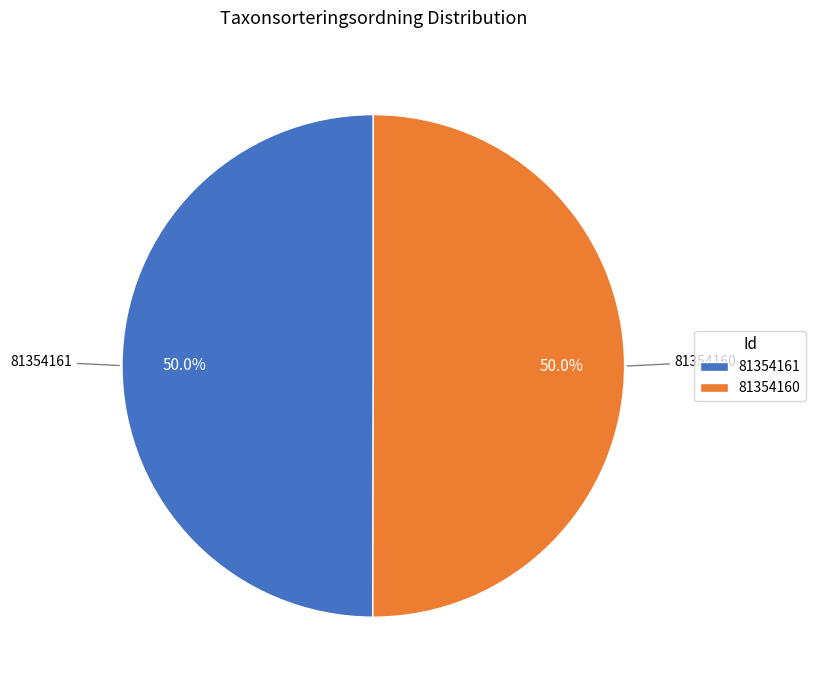

Combined, do 81354161 and 81354160 account for over 50%?

Yes